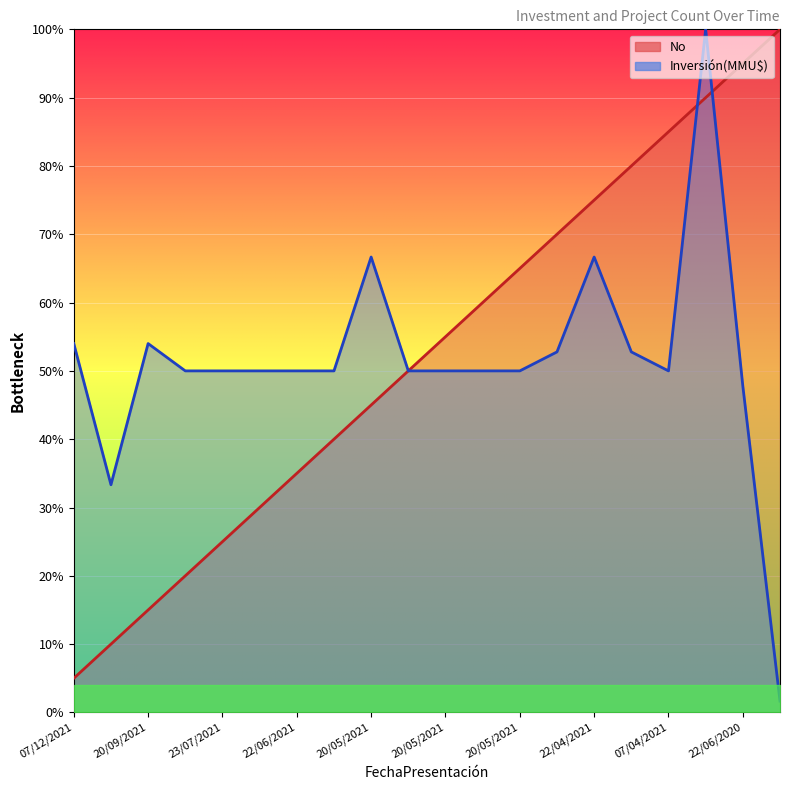

Read the Inversión(MMU$) value at 23/04/2021.

0.5